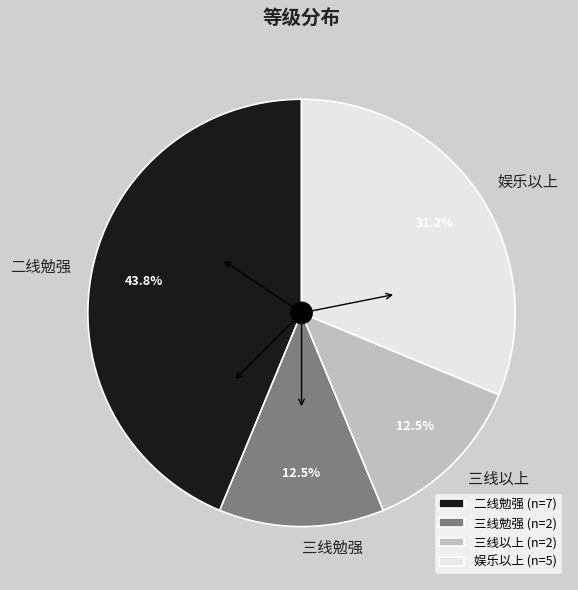

Approximately how many times larger is the value at 三线勉强 compared to 二线勉强?

0.3